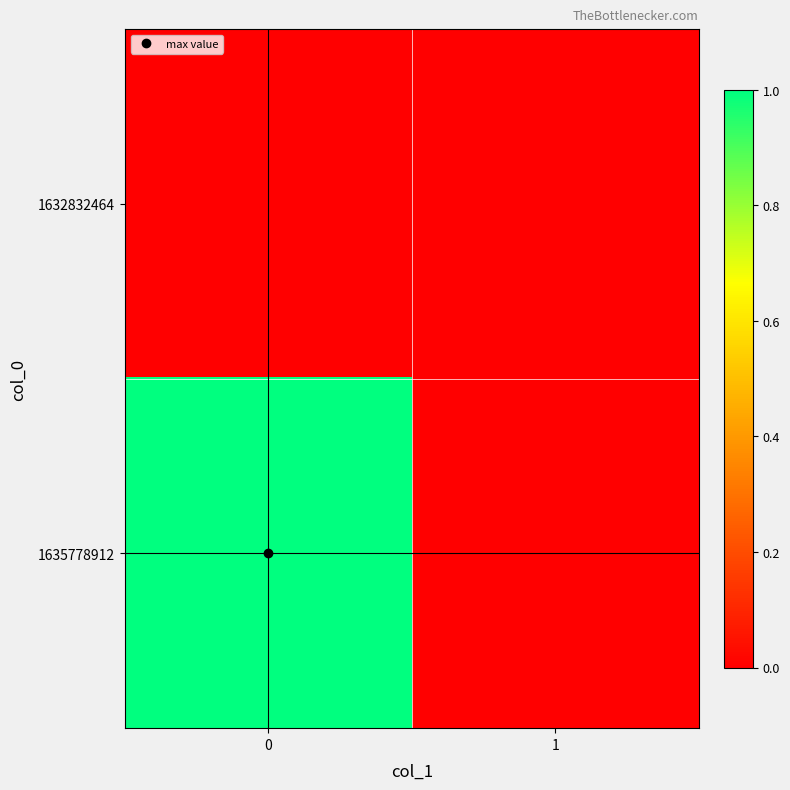

Reading right to left, extract all data points from this chart.

1632832464: 1=0	0=0
1635778912: 1=0	0=1